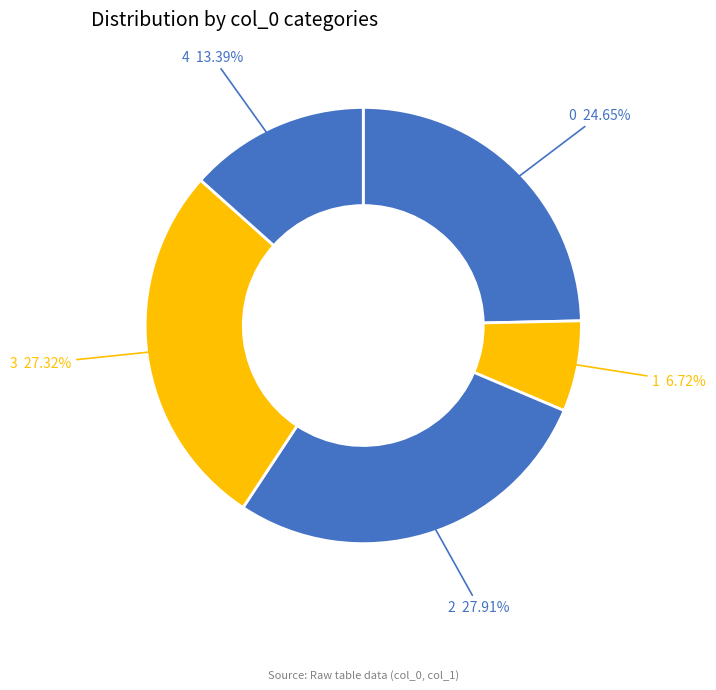

How many slices are in this pie chart?

5